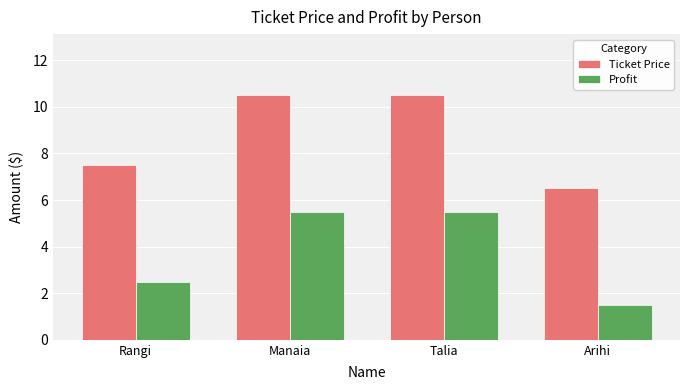

What is the approximate value of Ticket Price at Rangi?

7.5